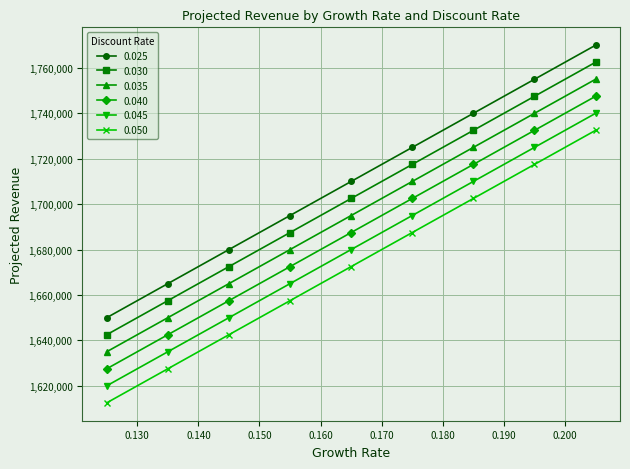

How many lines are shown in the chart?

6